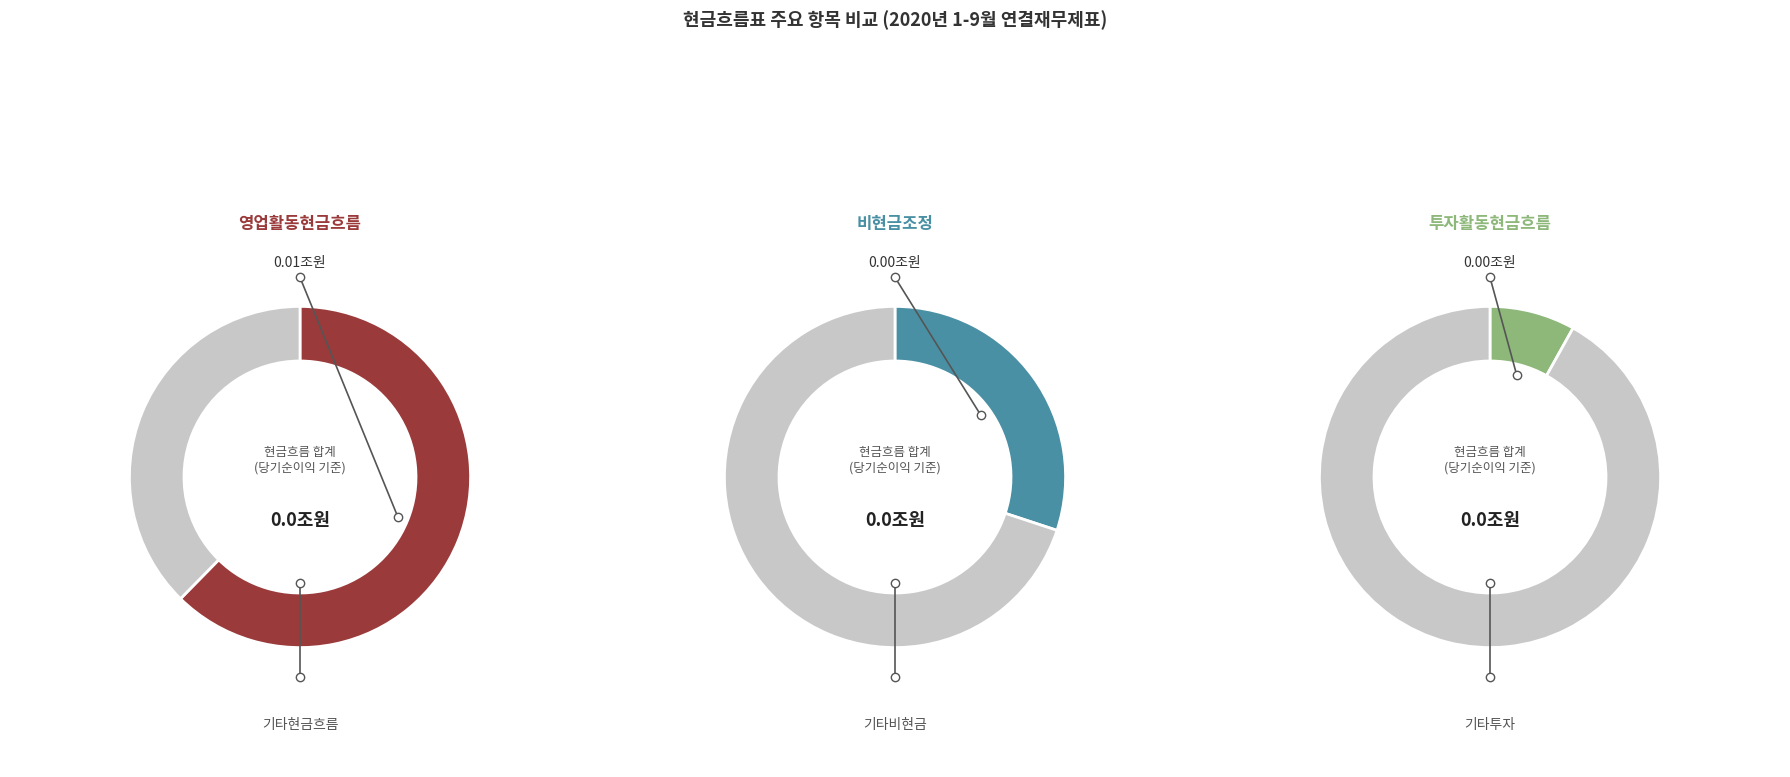

To the nearest percent, what portion does 당기순이익 represent?

68%